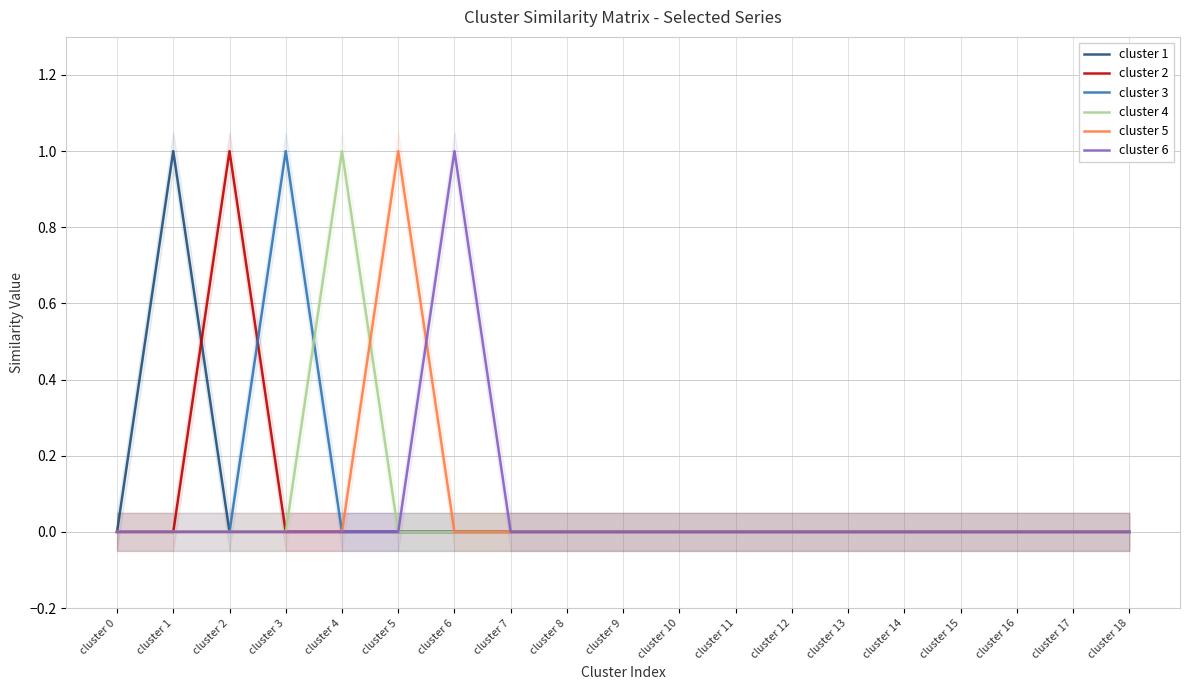

What is the maximum value for cluster 1?

1